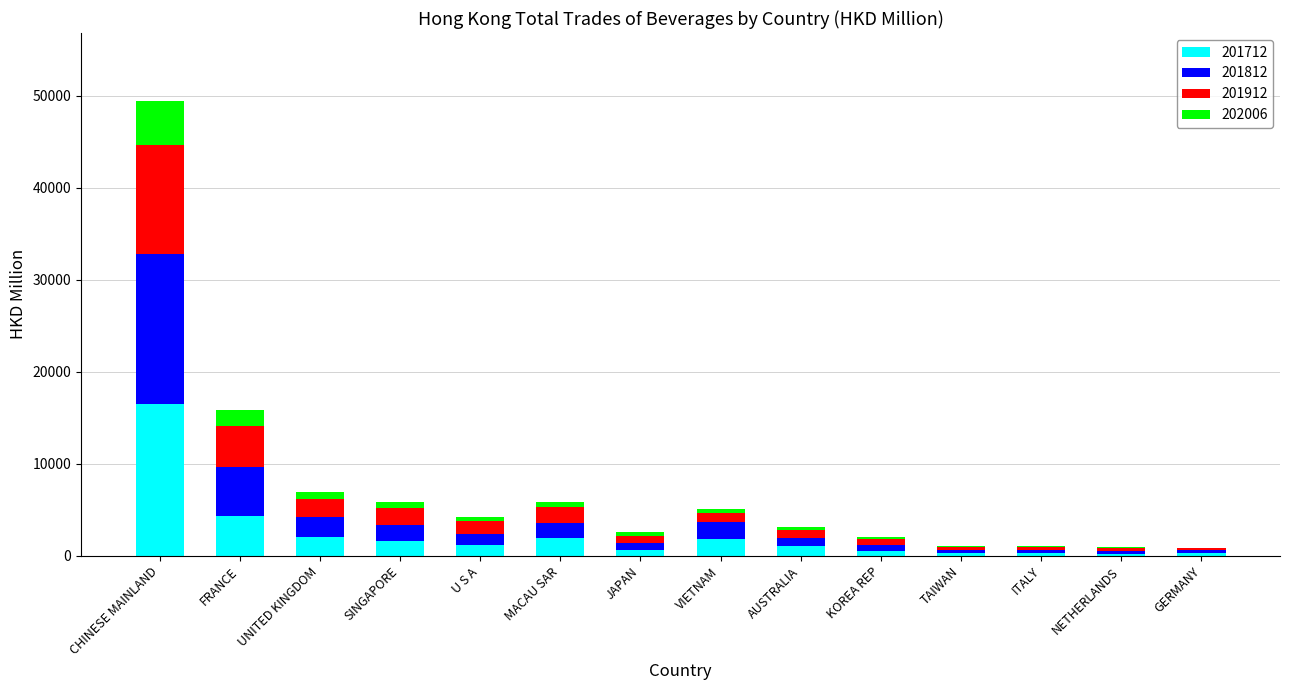

What are all the series names shown in the legend?

201712, 201812, 201912, 202006